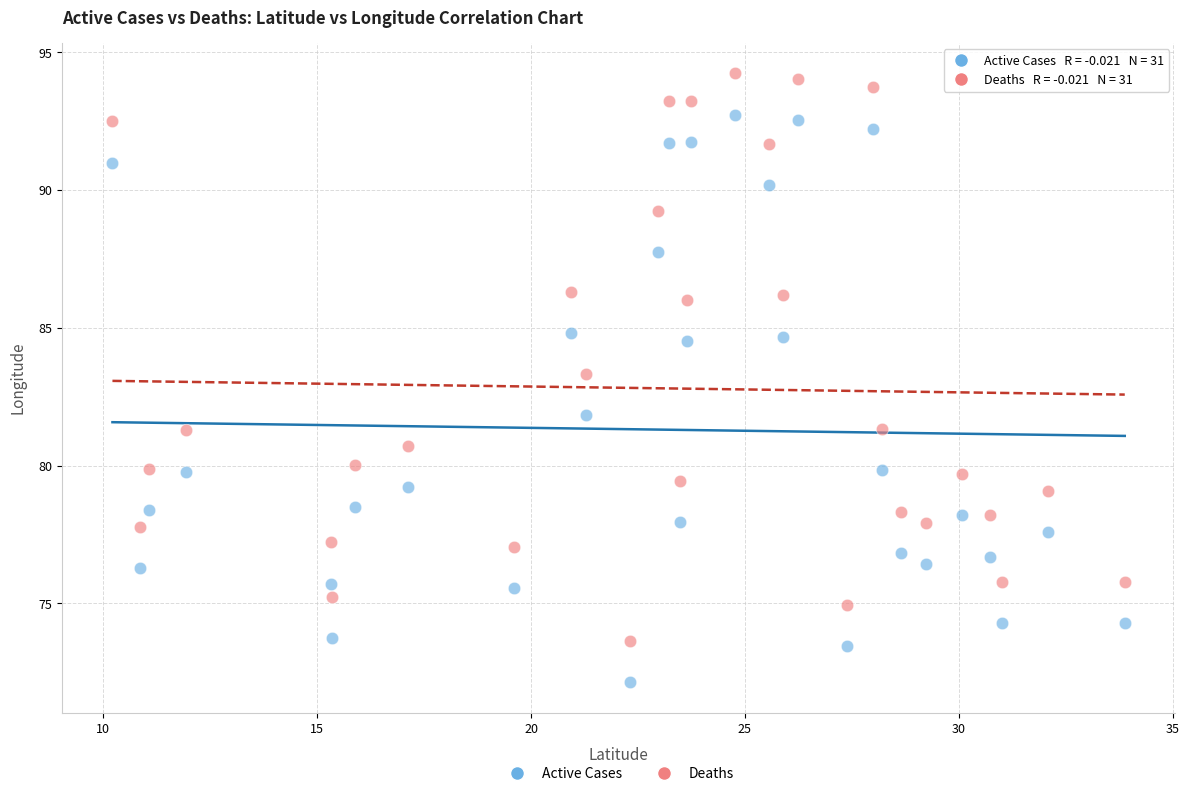

In the Deaths series, what Y value is closest to 83?

83.3